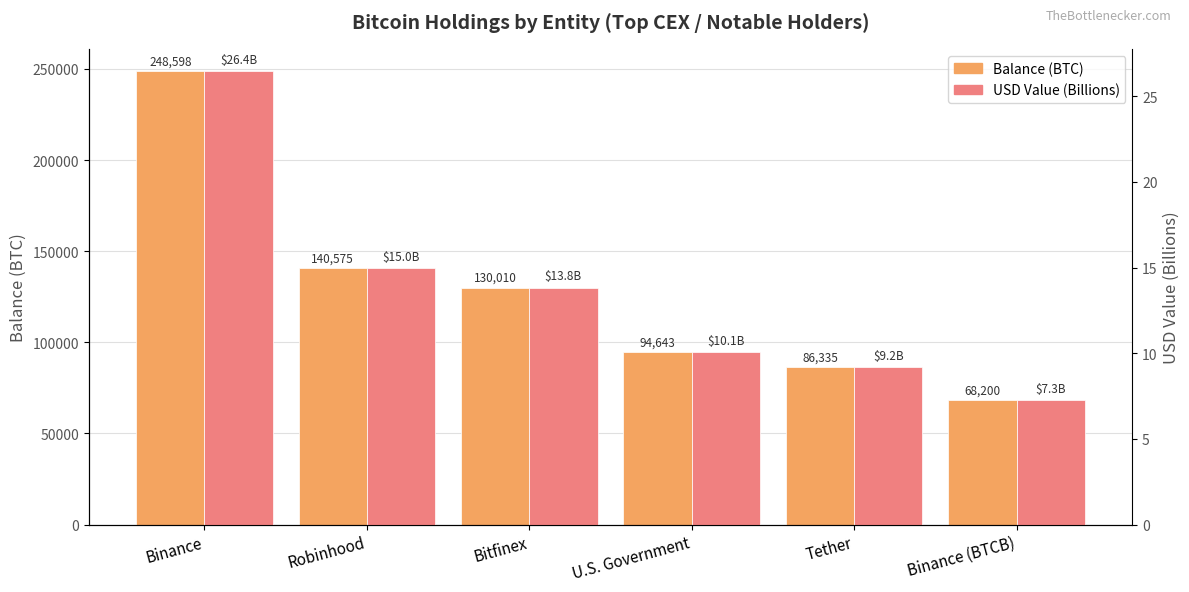

How many bars are there in total?

12